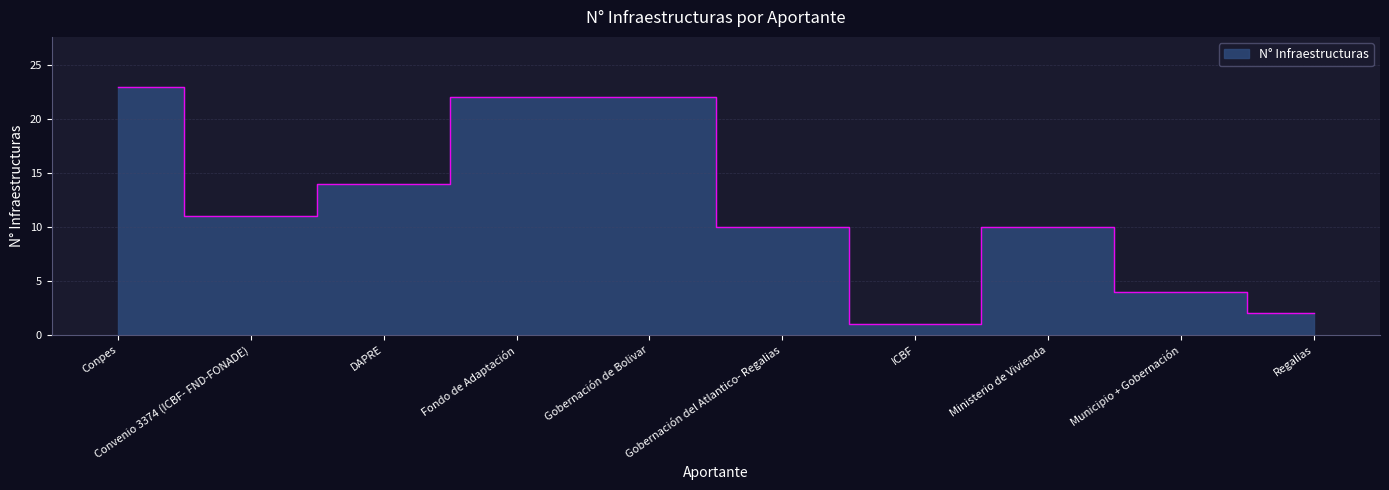

What is the sum of all values?

119